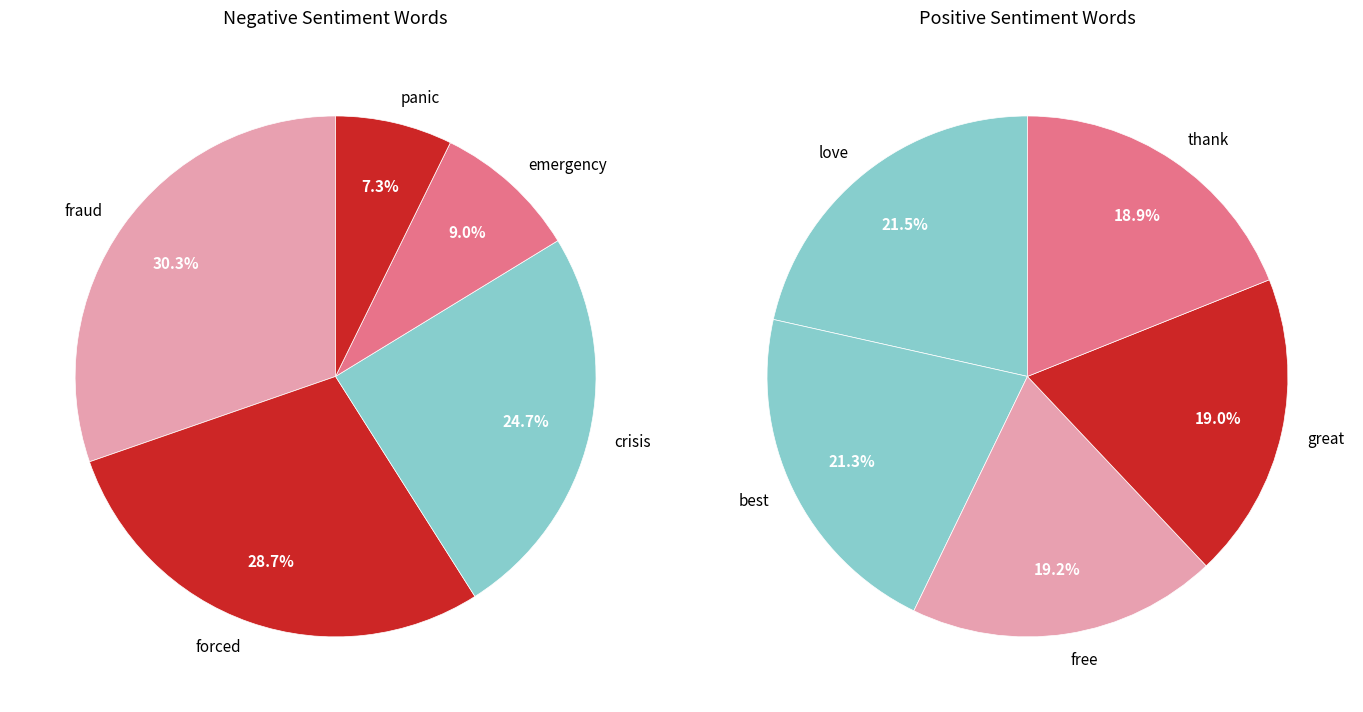

How many slices are in this pie chart?

5